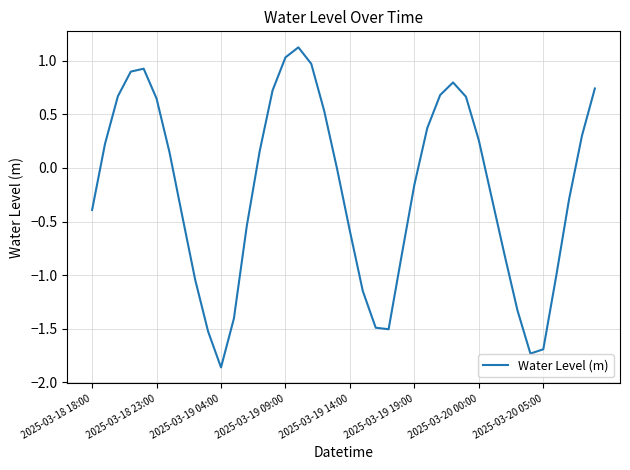

What is the difference between the maximum and minimum values?

3.0